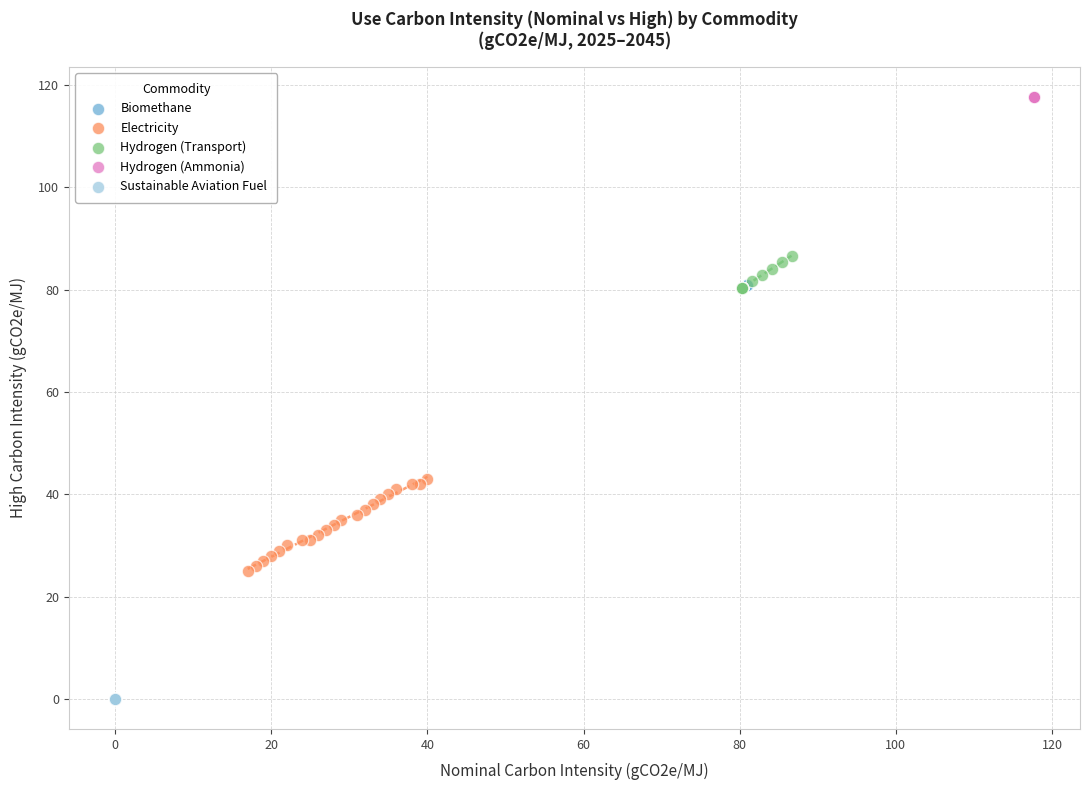

Which series reaches the maximum Y coordinate?

Hydrogen (Ammonia)